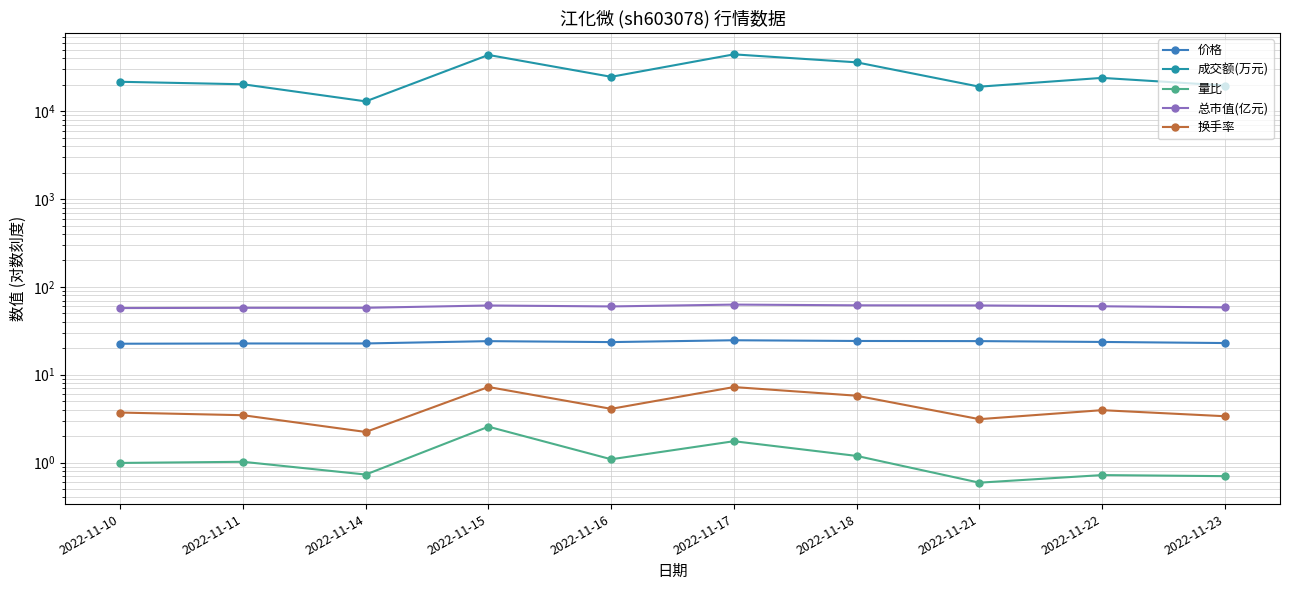

Reading left to right, list all the values displayed in this chart.

价格: 2022-11-10=22.6	2022-11-11=22.7	2022-11-14=22.7	2022-11-15=24.1	2022-11-16=23.5	2022-11-17=24.7	2022-11-18=24.2	2022-11-21=24.1	2022-11-22=23.6	2022-11-23=23.0
成交额(万元): 2022-11-10=21685.0	2022-11-11=20323.0	2022-11-14=12975.0	2022-11-15=43839.0	2022-11-16=24708.0	2022-11-17=44519.0	2022-11-18=36116.0	2022-11-21=19078.0	2022-11-22=24022.0	2022-11-23=19672.0
量比: 2022-11-10=1.0	2022-11-11=1.0	2022-11-14=0.7	2022-11-15=2.6	2022-11-16=1.1	2022-11-17=1.8	2022-11-18=1.2	2022-11-21=0.6	2022-11-22=0.7	2022-11-23=0.7
总市值(亿元): 2022-11-10=57.5	2022-11-11=57.8	2022-11-14=57.9	2022-11-15=61.5	2022-11-16=60.0	2022-11-17=62.9	2022-11-18=61.8	2022-11-21=61.5	2022-11-22=60.2	2022-11-23=58.5
换手率: 2022-11-10=3.7	2022-11-11=3.5	2022-11-14=2.2	2022-11-15=7.2	2022-11-16=4.1	2022-11-17=7.2	2022-11-18=5.8	2022-11-21=3.1	2022-11-22=4.0	2022-11-23=3.4